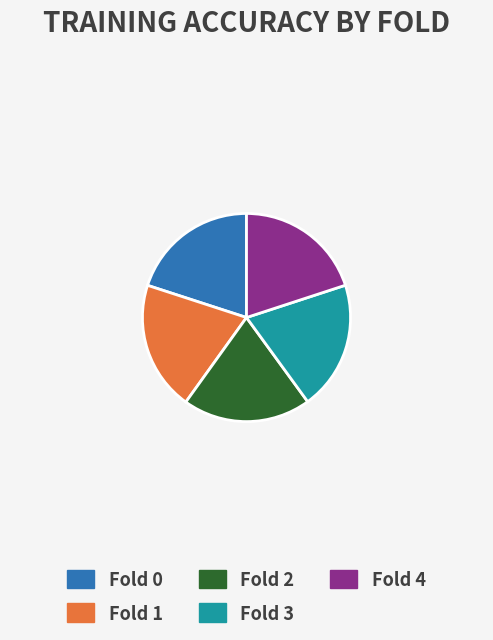

How many slices are in this pie chart?

5